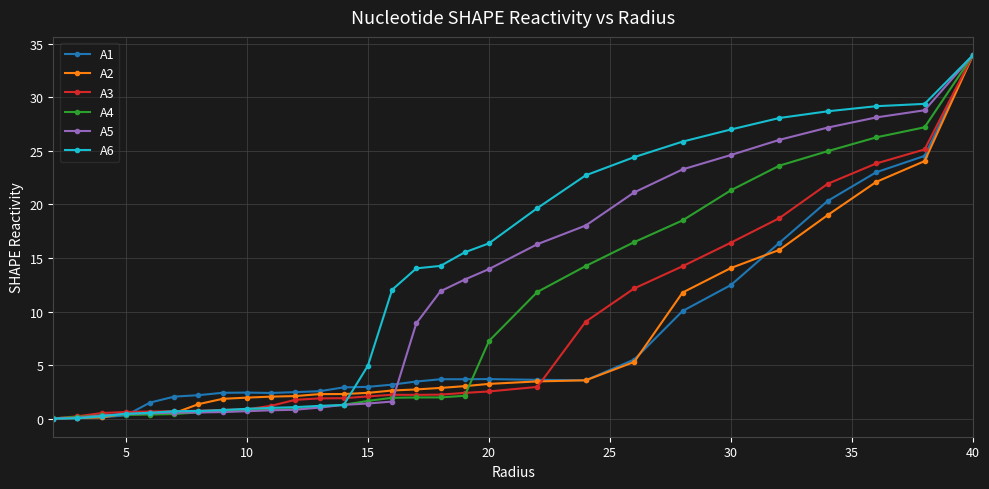

What is the value of the A2 point at the 11th from the left?

2.1